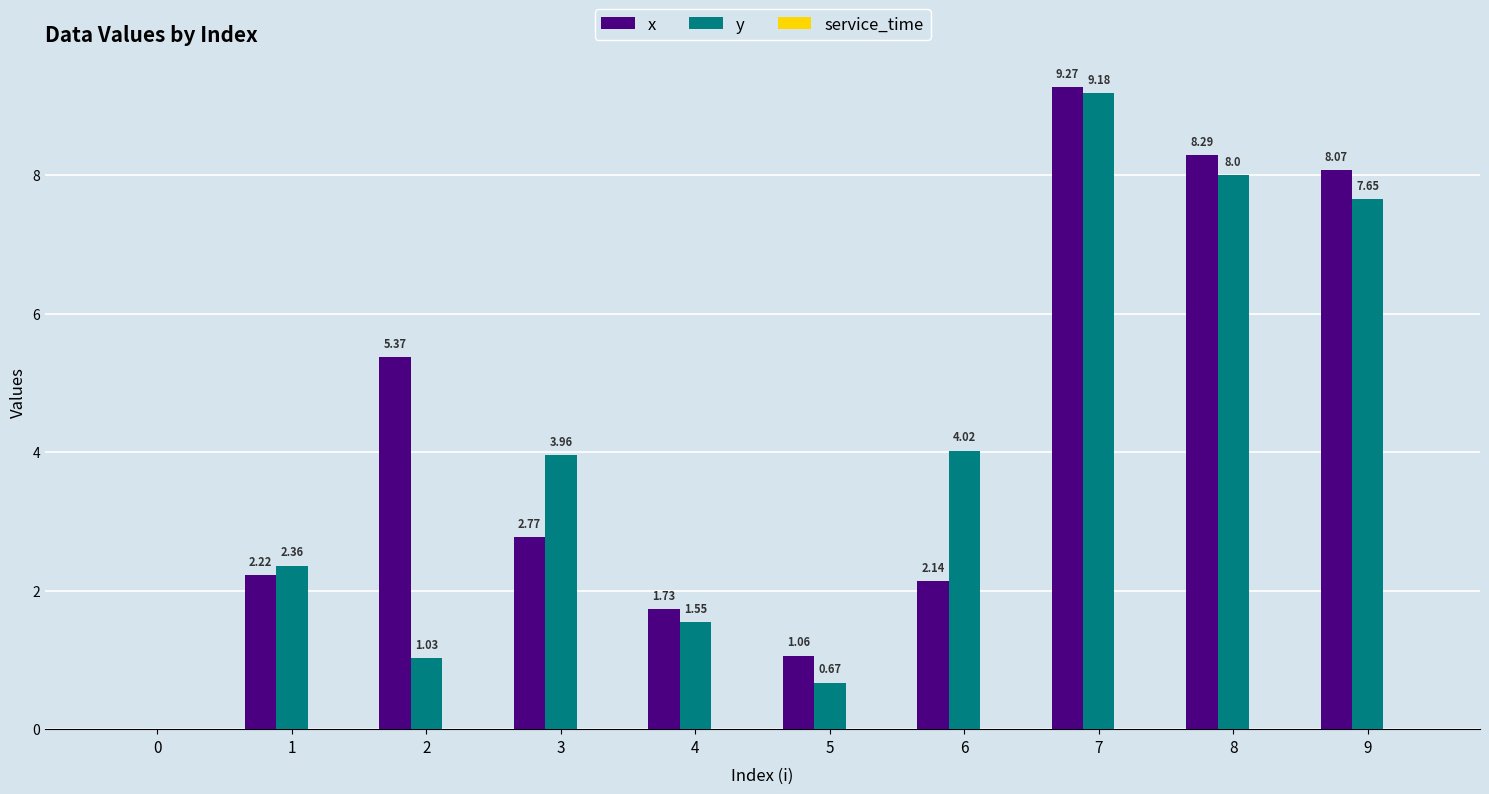

What is the sum of all y values?

38.4